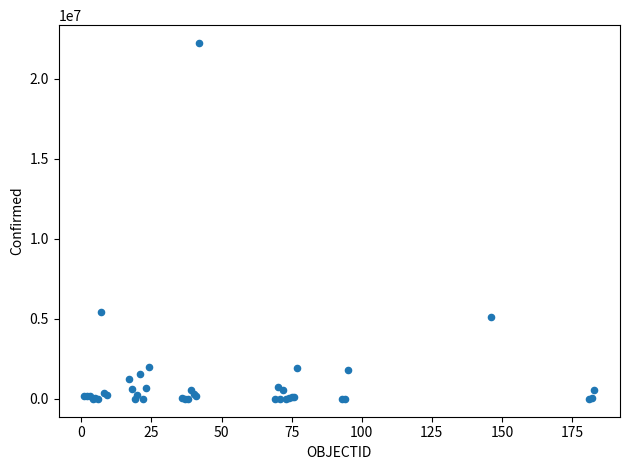

What Y value in the scatter plot is closest to 11111068?

5404380